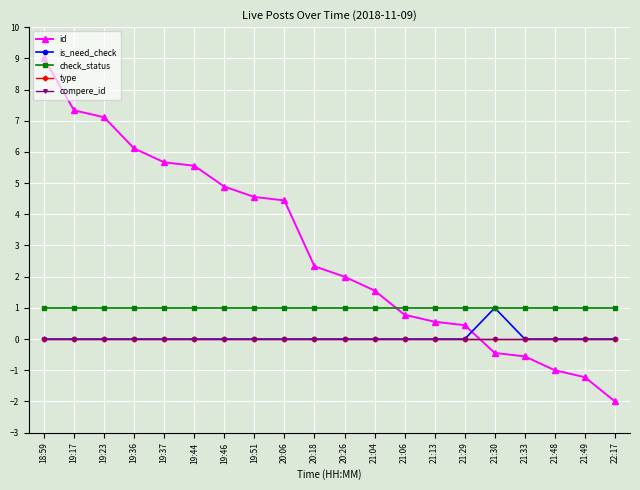

Rank the categories by type value from highest to lowest.

18:59, 19:17, 19:23, 19:36, 19:37, 19:44, 19:46, 19:51, 20:06, 20:18, 20:26, 21:04, 21:06, 21:13, 21:29, 21:30, 21:33, 21:48, 21:49, 22:17